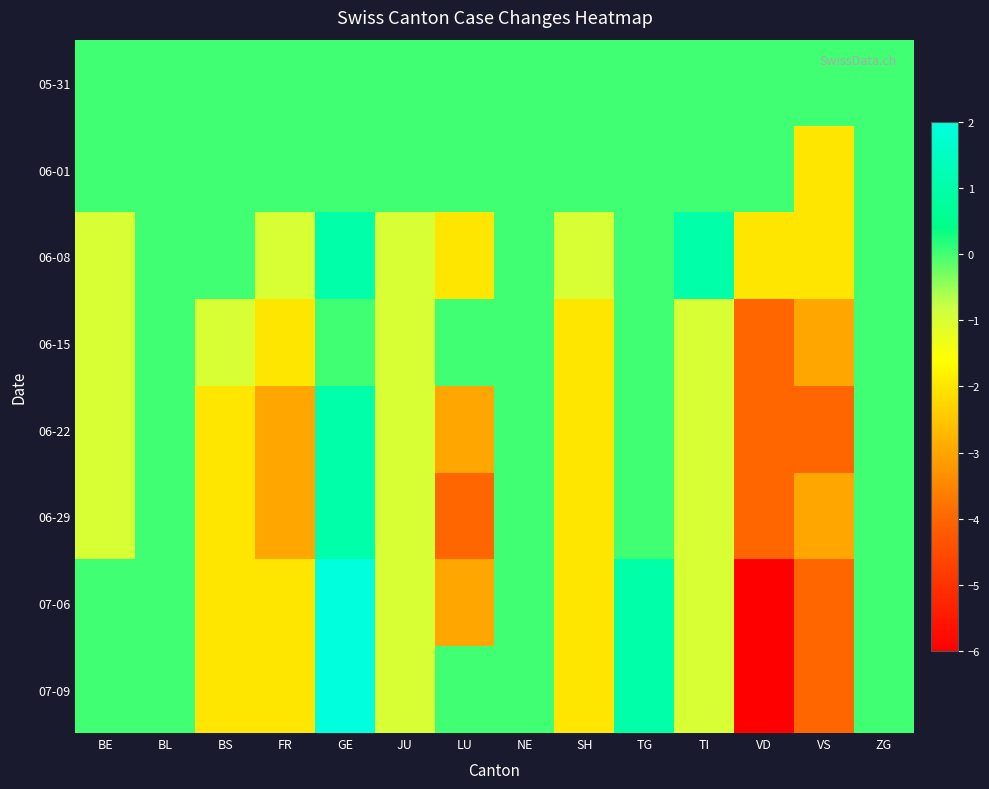

What is the maximum value shown in the chart?

2